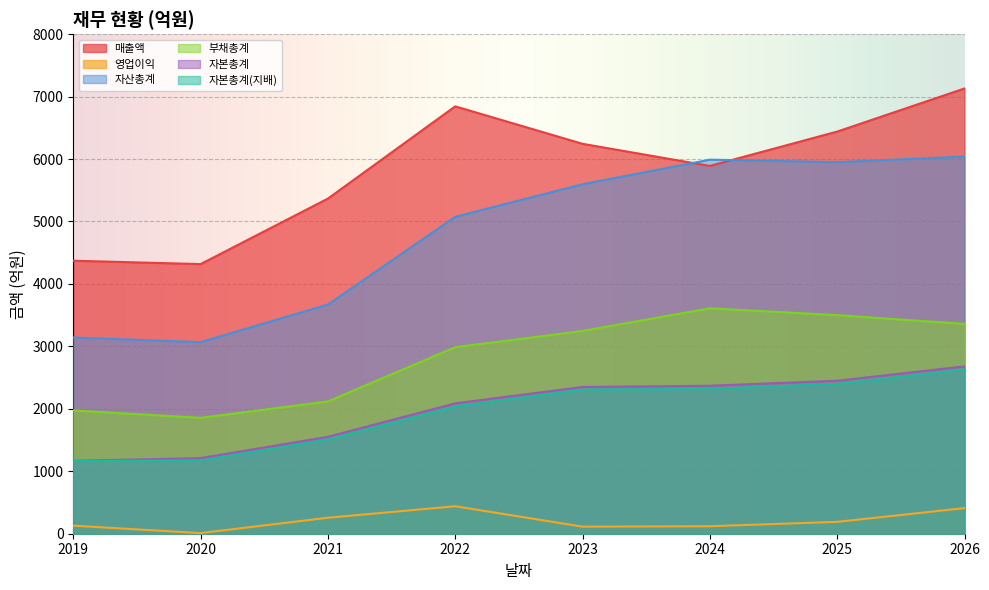

How many data points in 자본총계(지배) are above 2309?

3